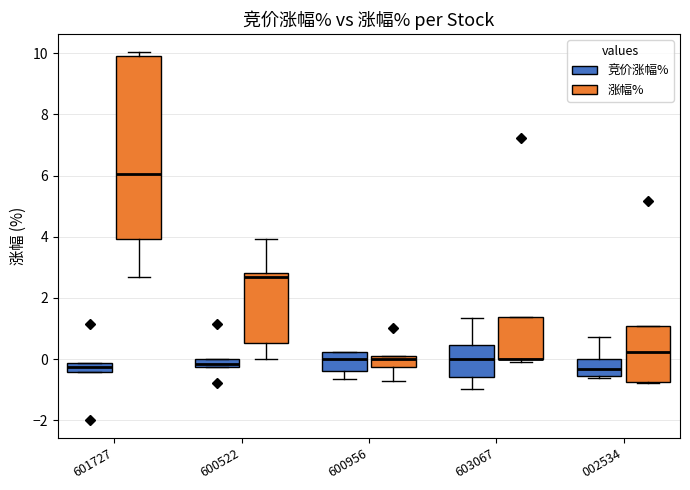

Comparing the boxes themselves (not the whiskers), which one is the tallest?

601727 (涨幅%)